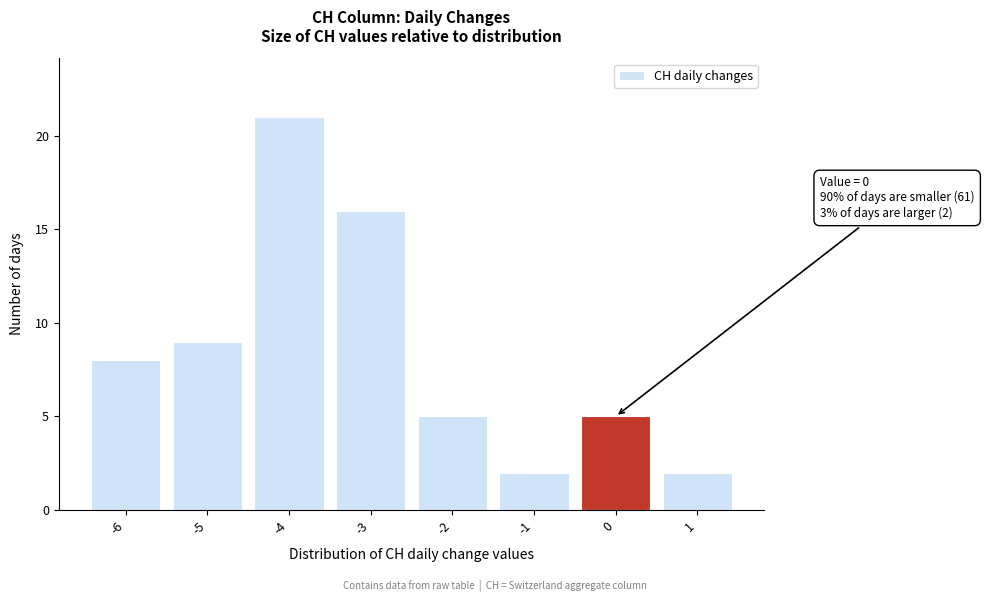

Over which range of the x-axis is the bar tallest?

-4.5 to -3.5